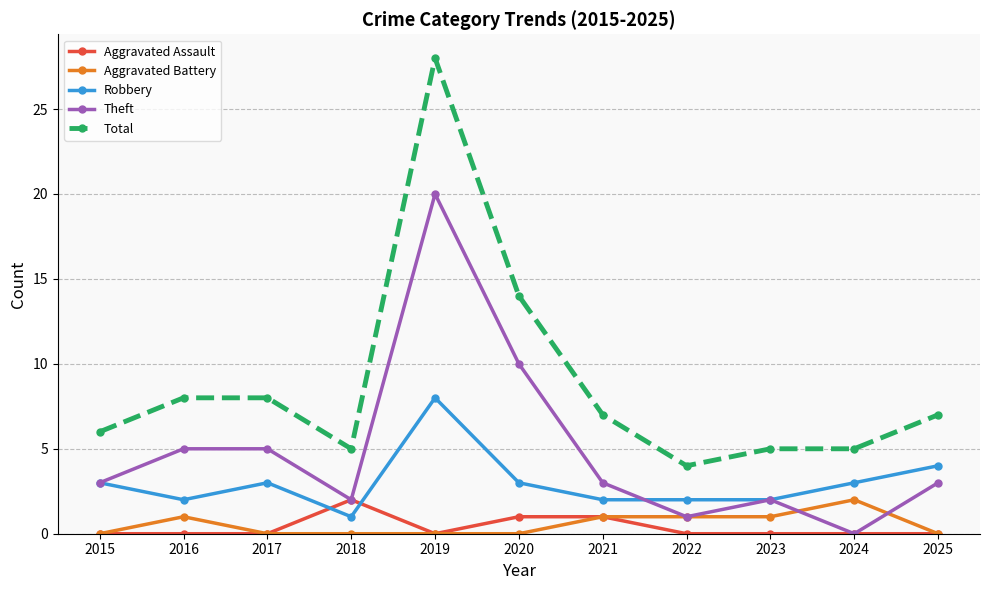

At which category is the sum across all series the highest?

2019